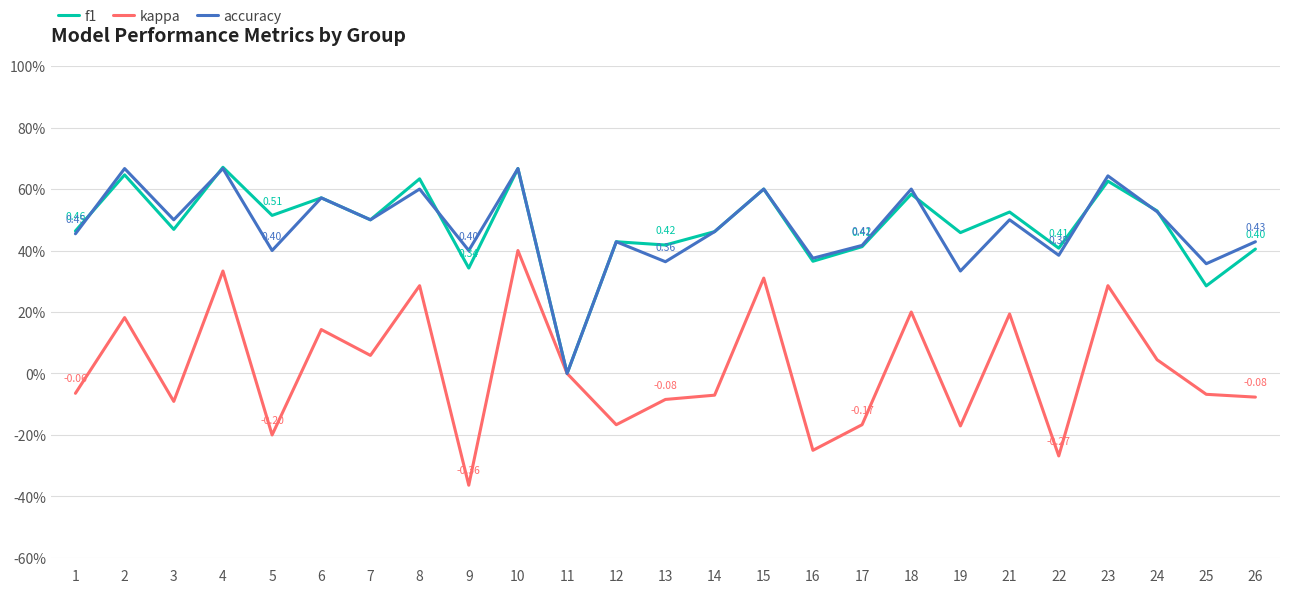

What is the difference between the maximum and minimum values in the accuracy series?

0.7